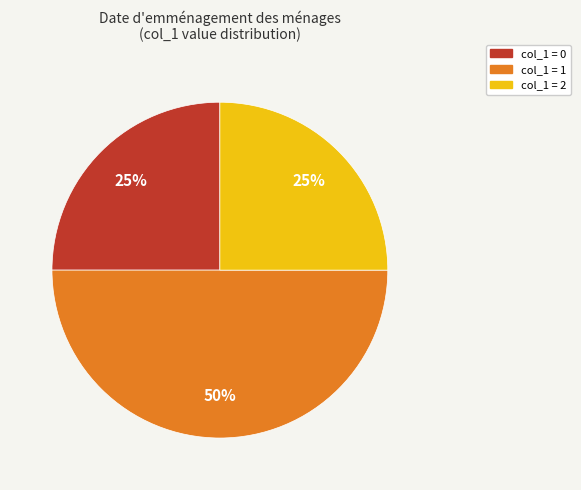

Count the number of slices in the pie.

3